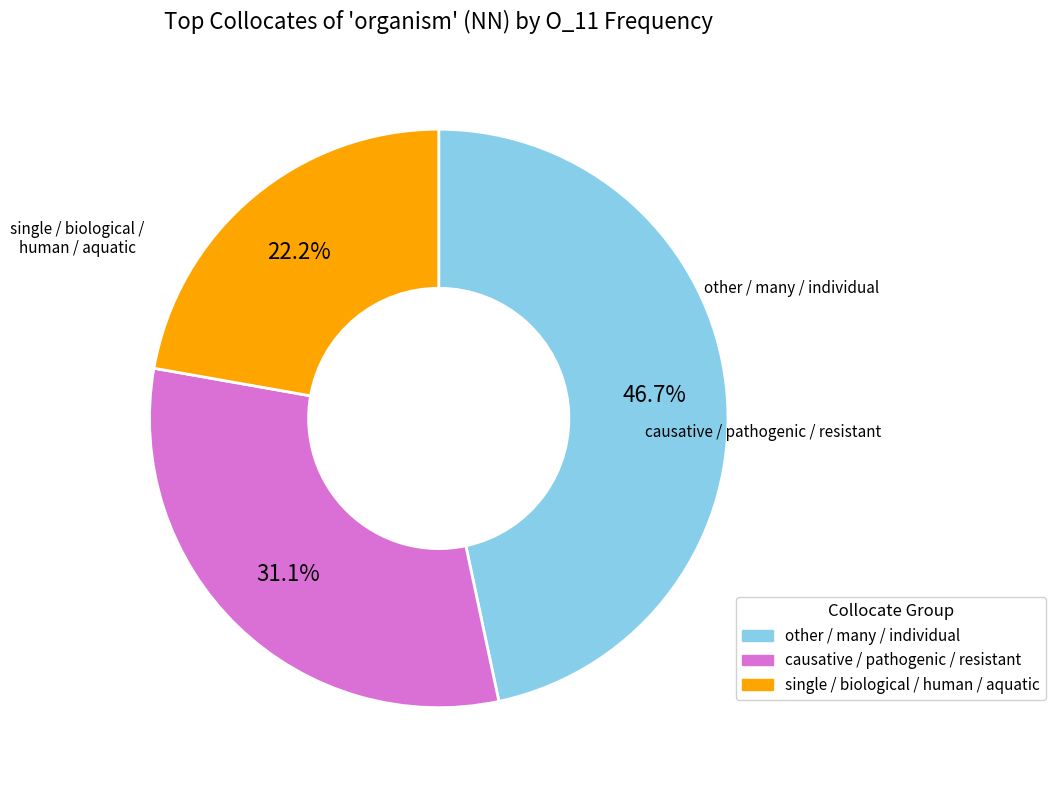

Does any single category account for the majority?

No